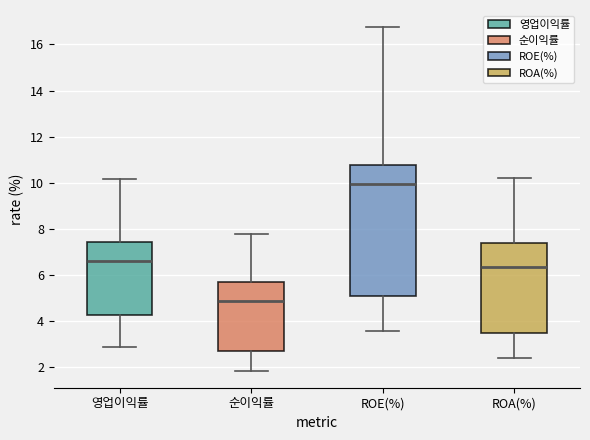

Comparing the boxes themselves (not the whiskers), which one is the tallest?

ROE(%)